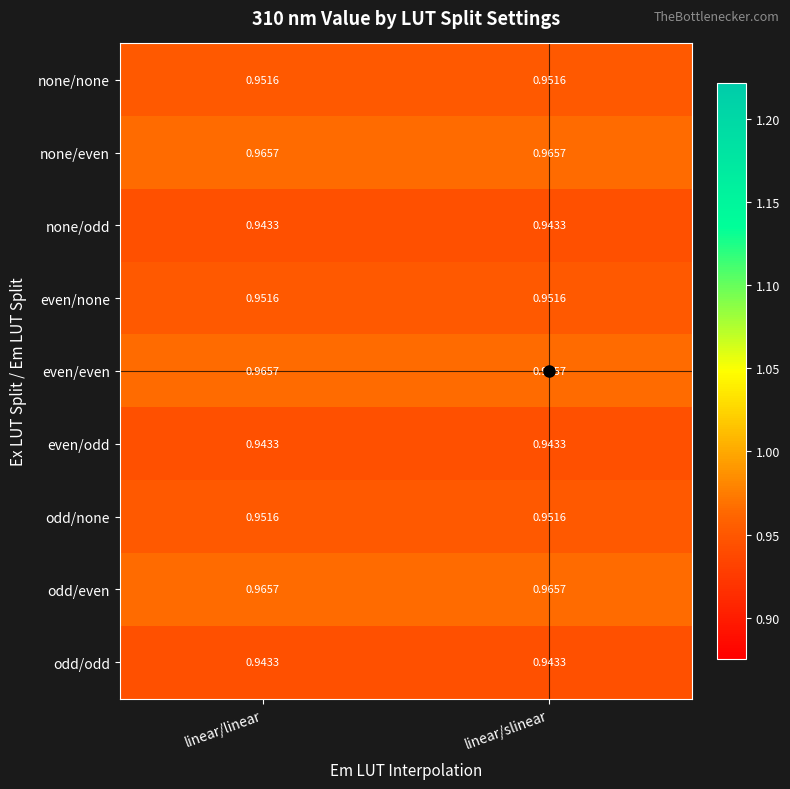

Is the value of even/odd at linear/linear greater than the value of none/none at linear/slinear?

No